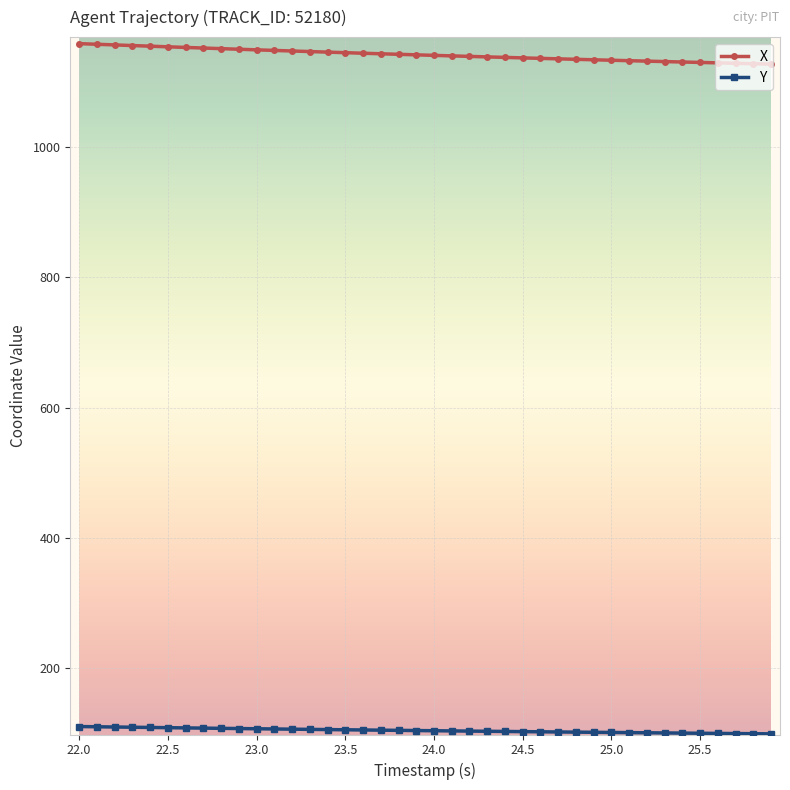

Rank the series by their maximum value, from lowest to highest.

Y, X